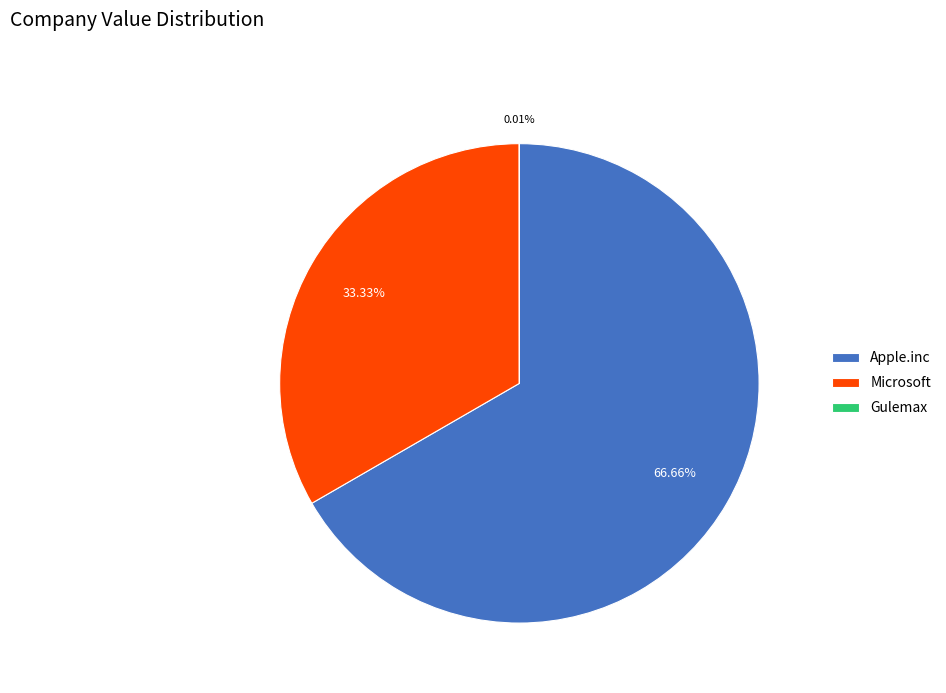

To the nearest percent, what portion does Microsoft represent?

33%